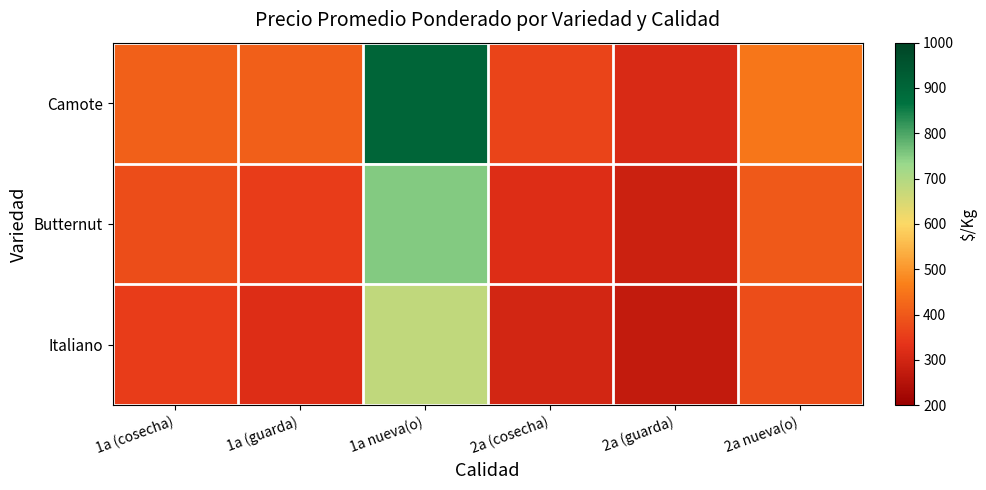

Which category has the lowest value across all series?

2a (guarda)